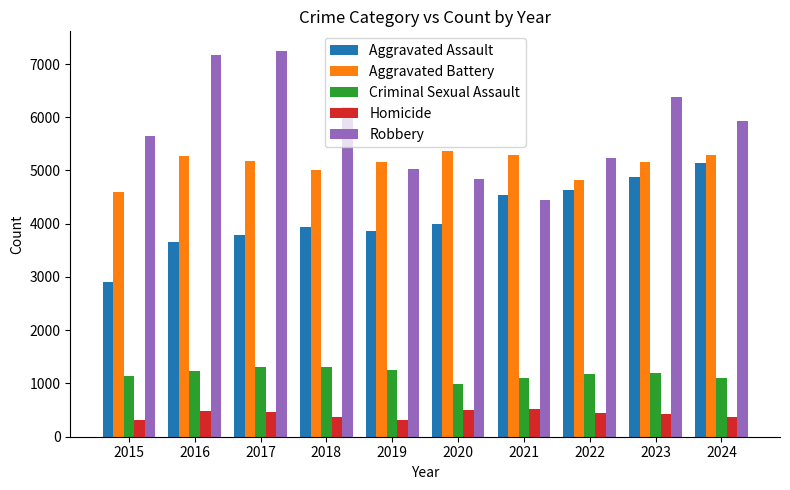

At how many categories does at least one series exceed 2835?

10